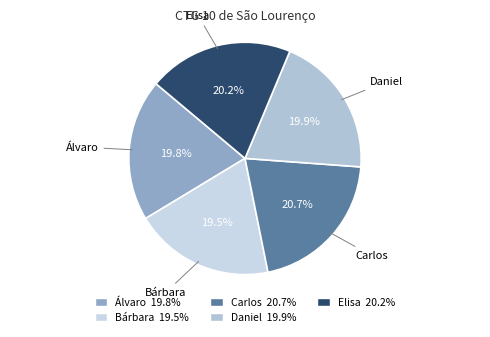

How many slices are in this pie chart?

5